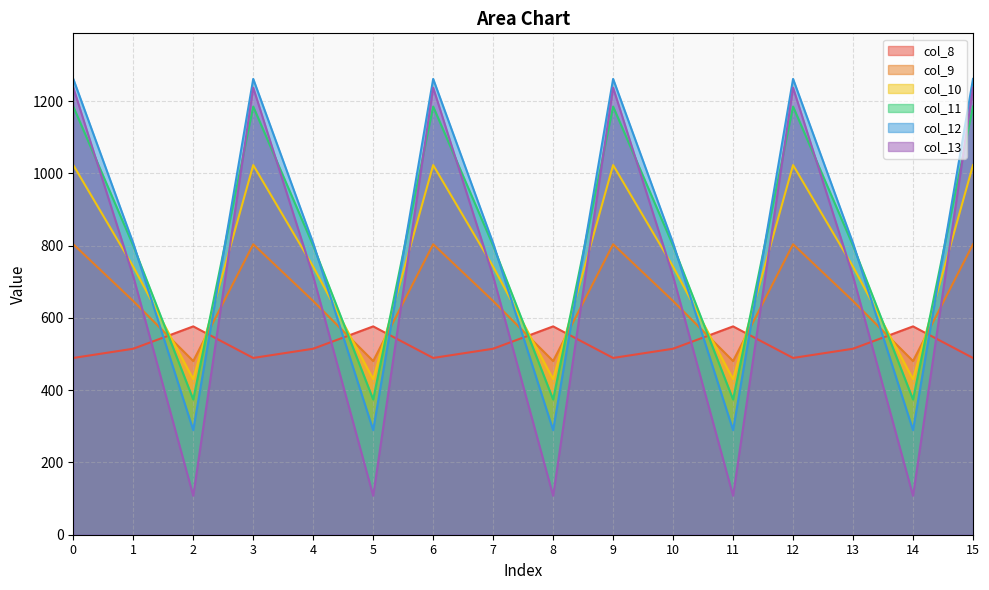

At which label is col_8 closest to 532?

1